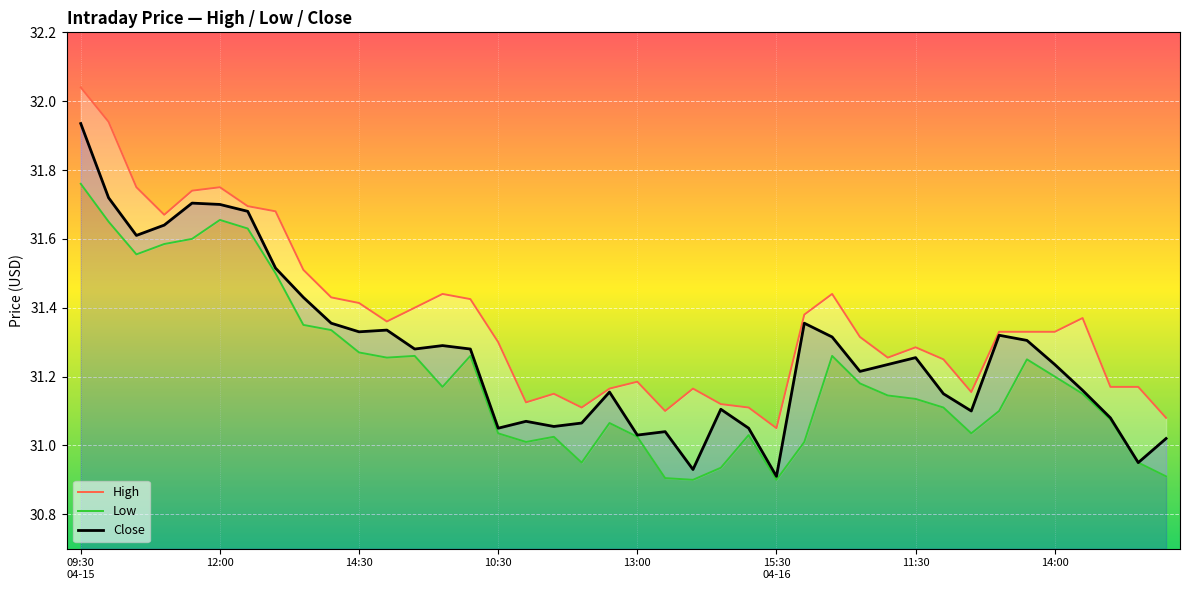

True or false: Close has a value of 41.6 at 11:30.

False